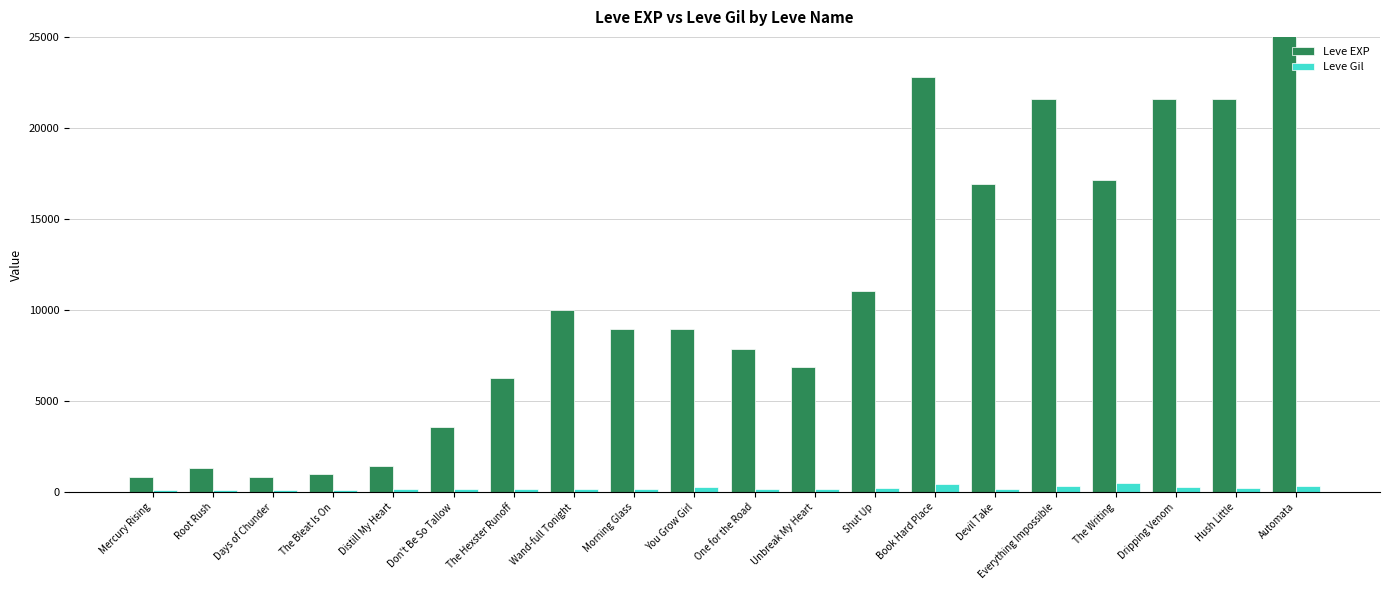

What is the difference between the maximum and minimum values in the Leve EXP series?

24450